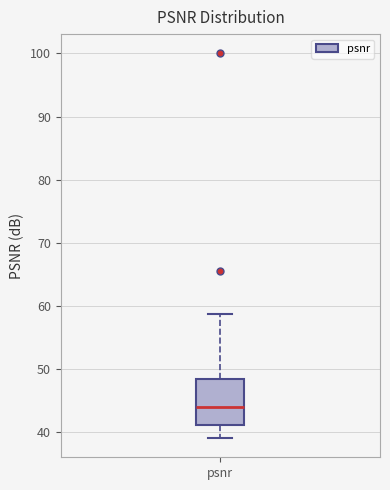

Transcribe this box plot: give where the median line is, the range the box spans, and where the two whiskers end, as read against the y-axis. The values are not printed on the chart, so give them approximately, as read against the axis.

median 44, box 41 to 48, whiskers 39 to 59